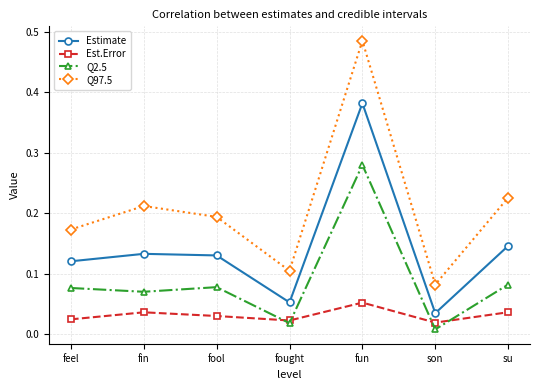

Where is the first local minimum for Q2.5?

fin